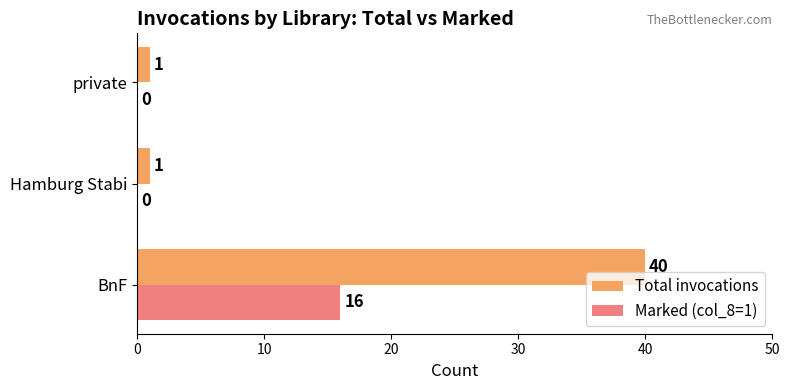

What is the sum of all Total invocations values?

42